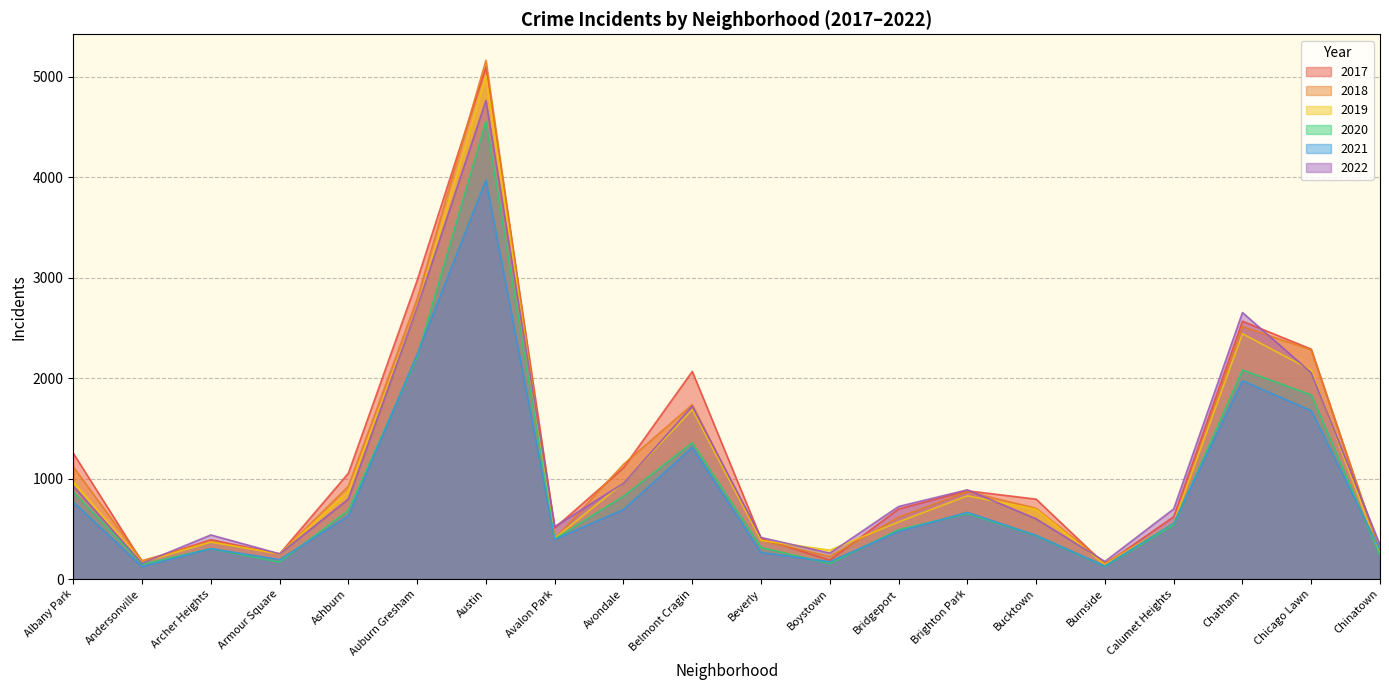

At which category is the sum across all series the highest?

Austin